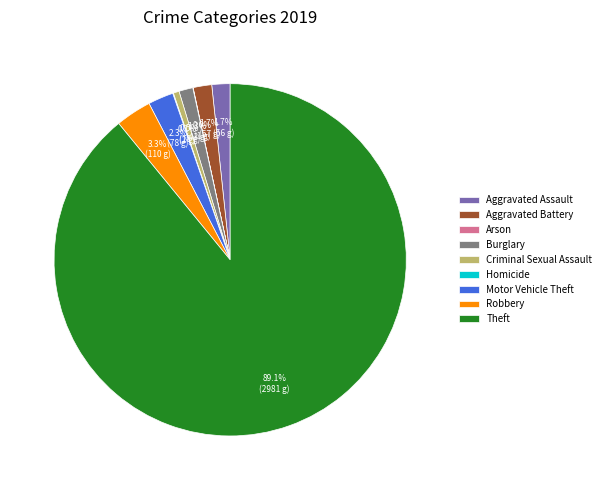

Does Theft represent more than half of the total?

Yes